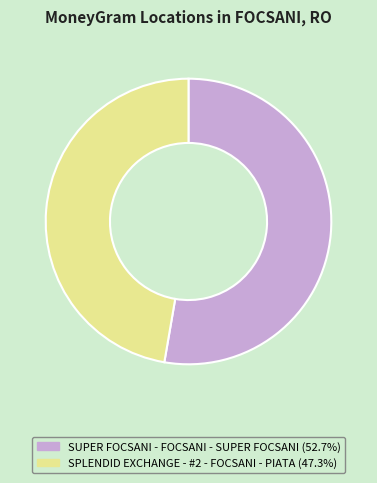

Combined, do SUPER FOCSANI - FOCSANI - SUPER FOCSANI and SPLENDID EXCHANGE - #2 - FOCSANI - PIATA account for over 50%?

Yes